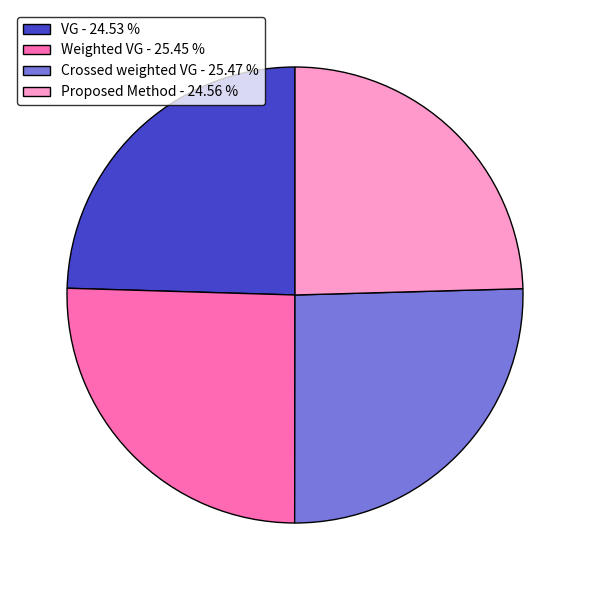

True or false: Weighted VG accounts for 25% of the total.

True